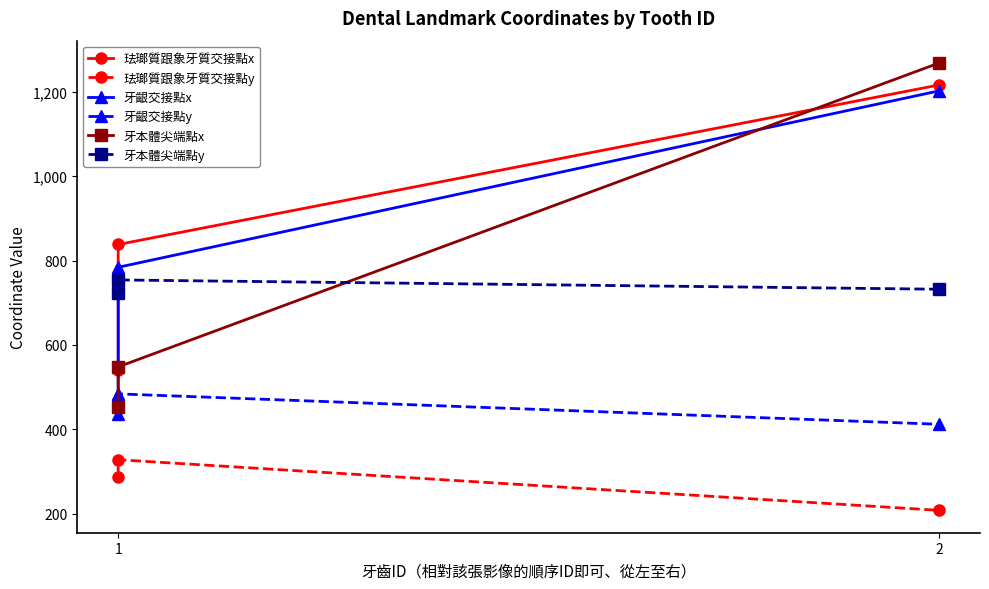

How many series are shown in this chart?

6